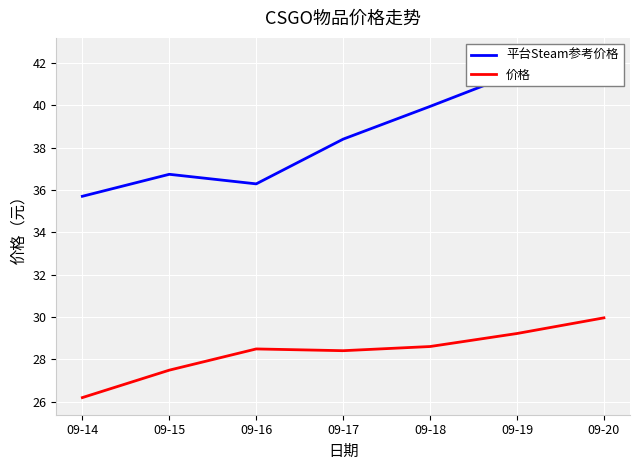

Count the number of data series in this chart.

2